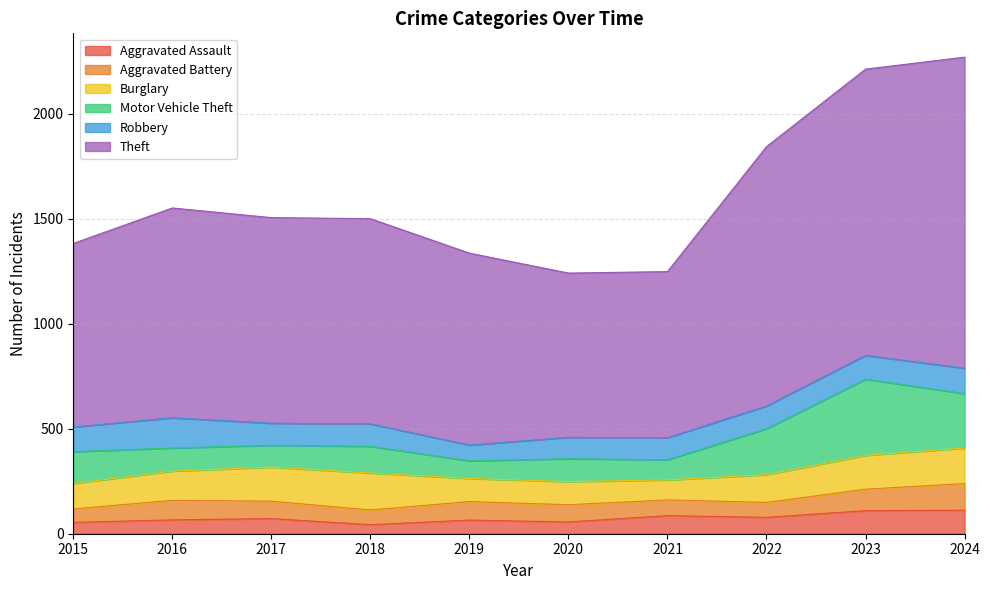

Does the chart have visible grid lines?

Yes